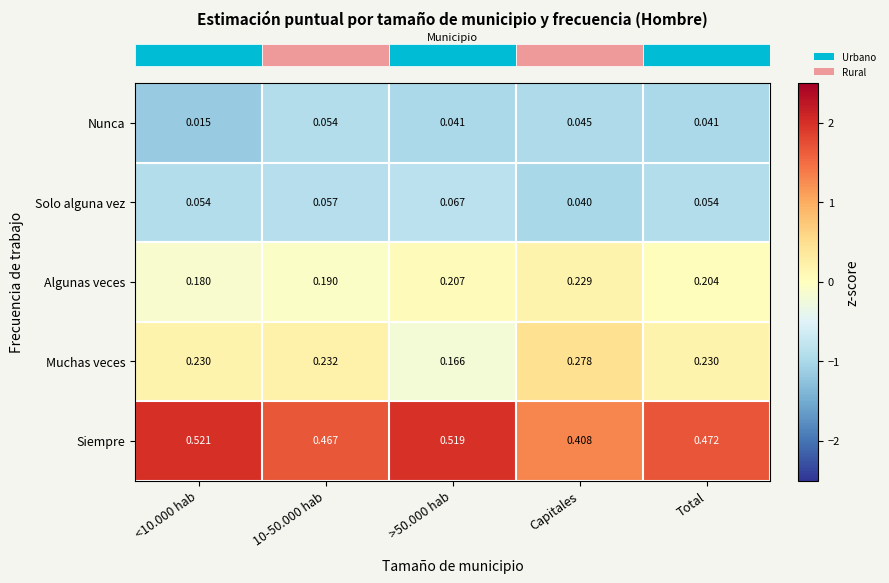

Which category has the highest value in the Algunas veces series?

Capitales